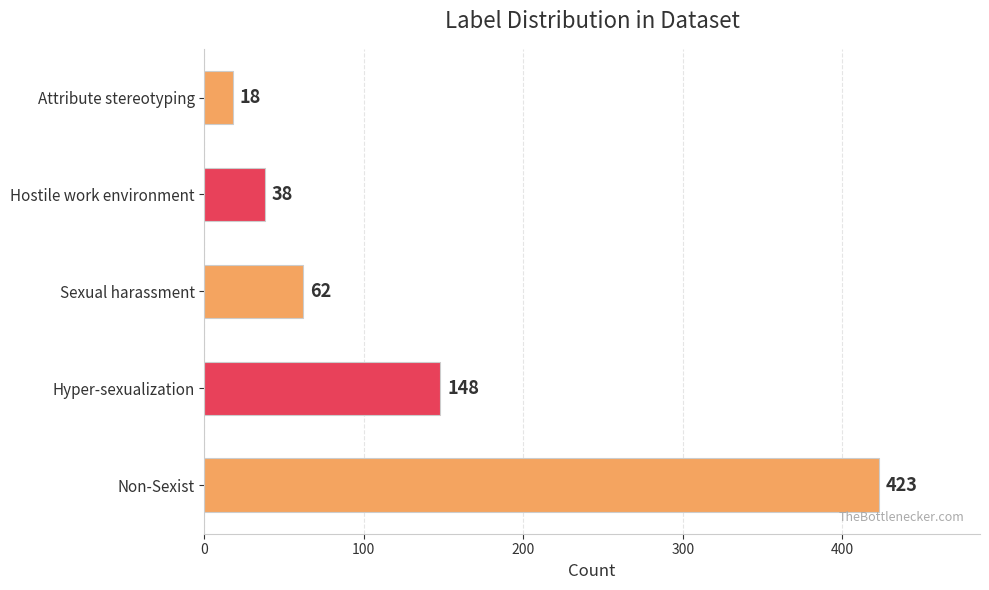

Approximately how many times larger is the value at Sexual harassment compared to Hyper-sexualization?

0.4